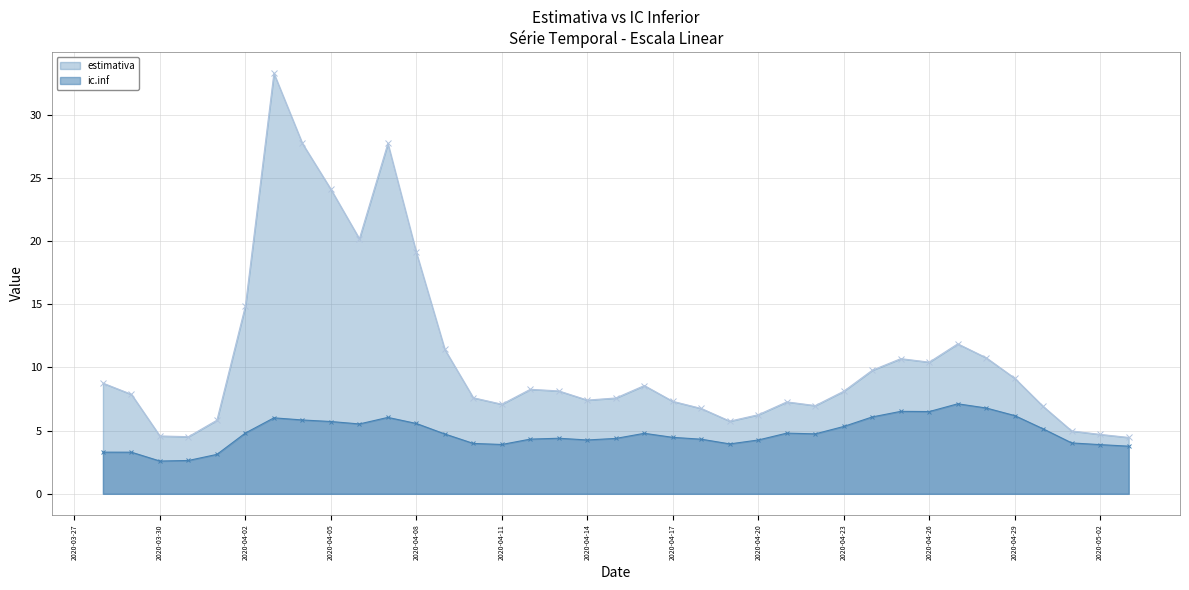

At which category is the sum across all series the highest?

2020-04-03